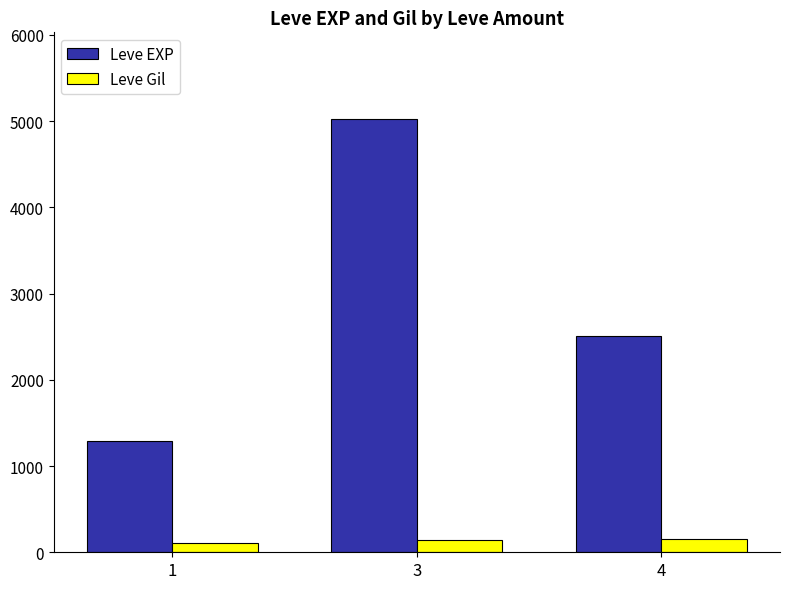

What is the value of the Leve Gil bar at the 3rd from the left?

159